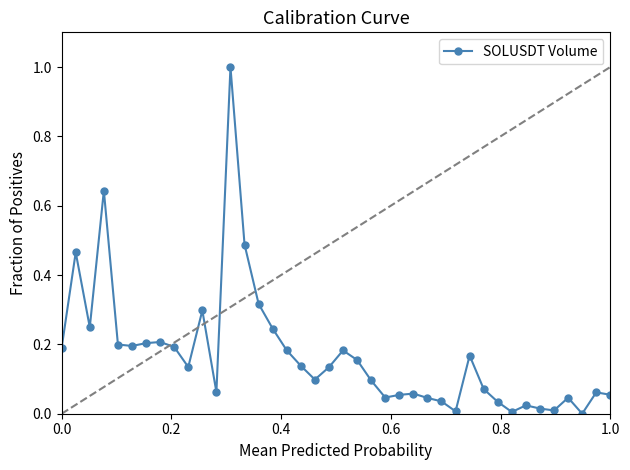

True or false: there are more than 2 points higher than both neighbors.

True